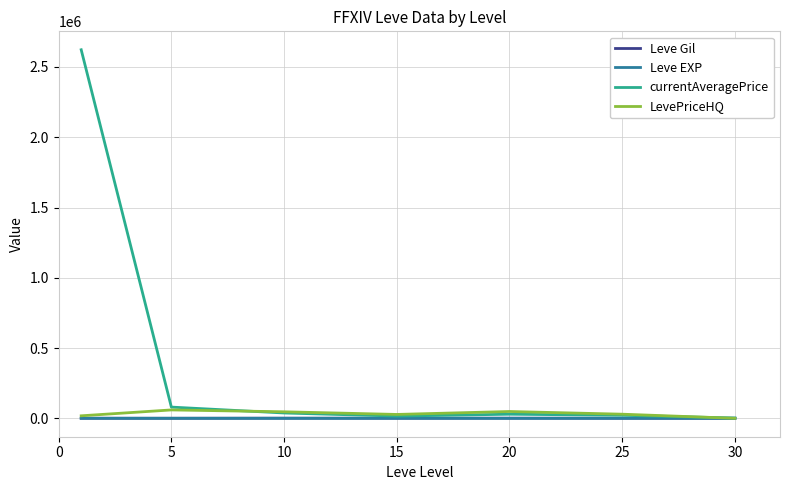

Does the chart display data point markers on the line(s)?

No